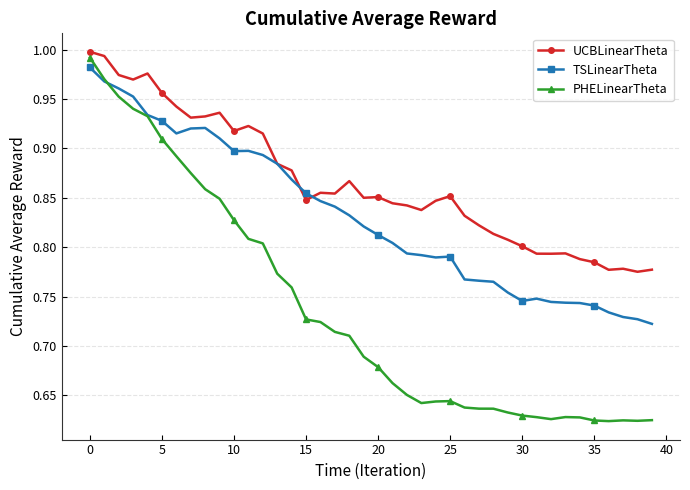

Which series has the largest total across all categories?

UCBLinearTheta